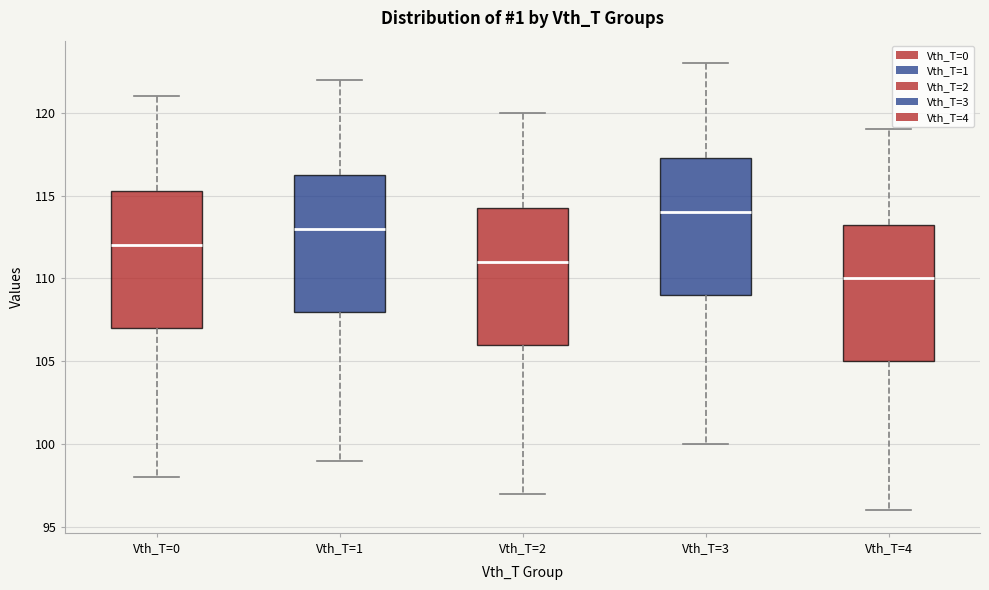

Where does the median line of the box for Vth_T=0 sit on the y-axis? The values are not printed on the chart, so give them approximately, as read against the axis.

112.0